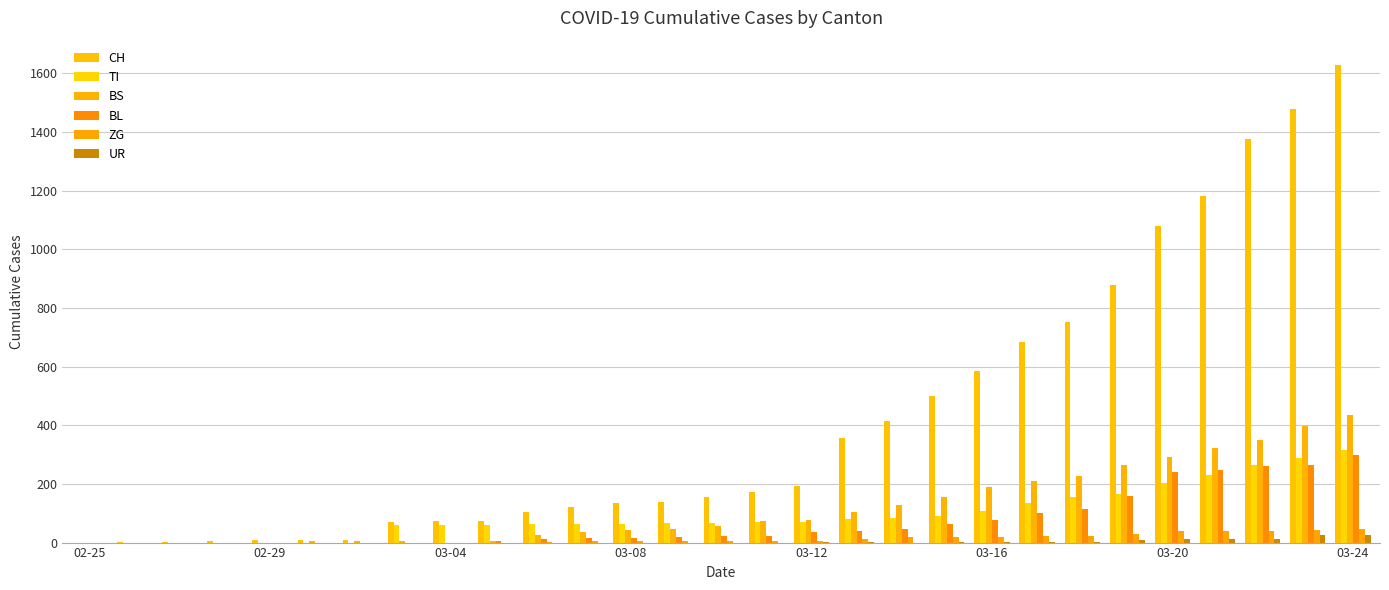

How many categories are shown in the chart?

29